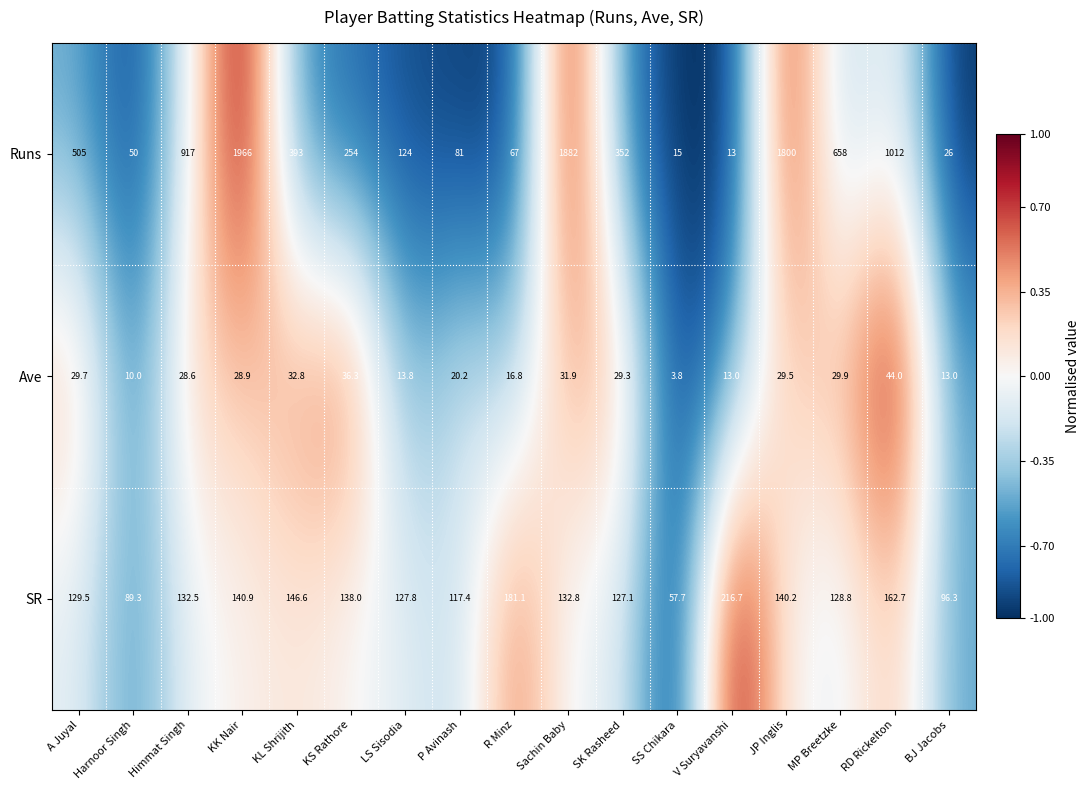

At P Avinash, list the series in order from smallest to largest.

Ave, Runs, SR